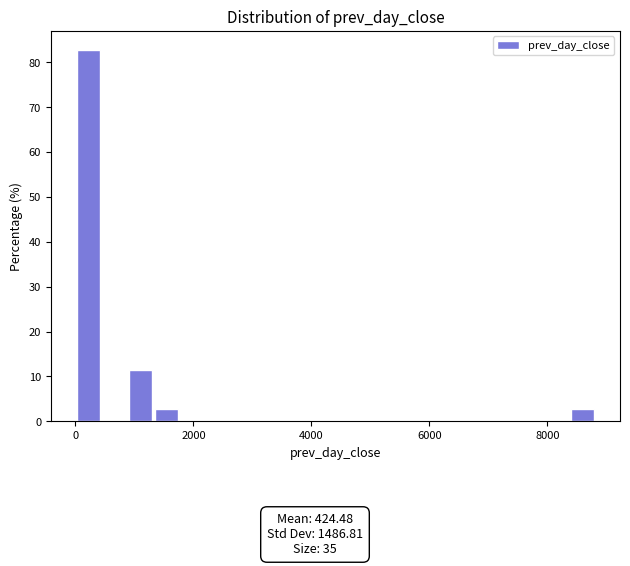

Read against the x-axis, roughly where is the centre of the tallest bar?

200